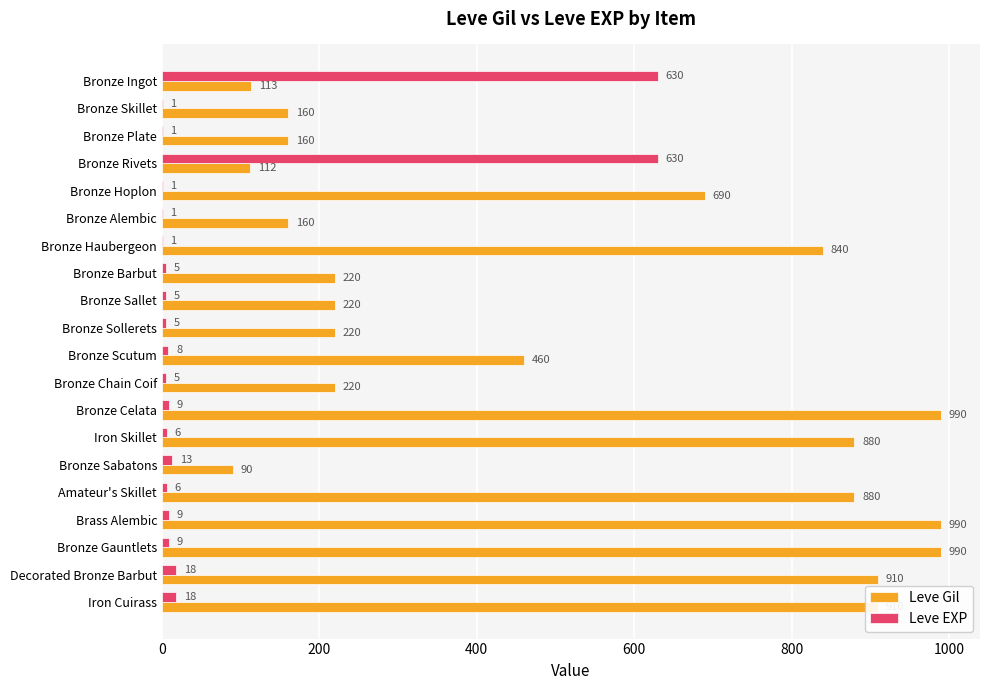

True or false: Leve Gil has a value of 135 at Bronze Sollerets.

False